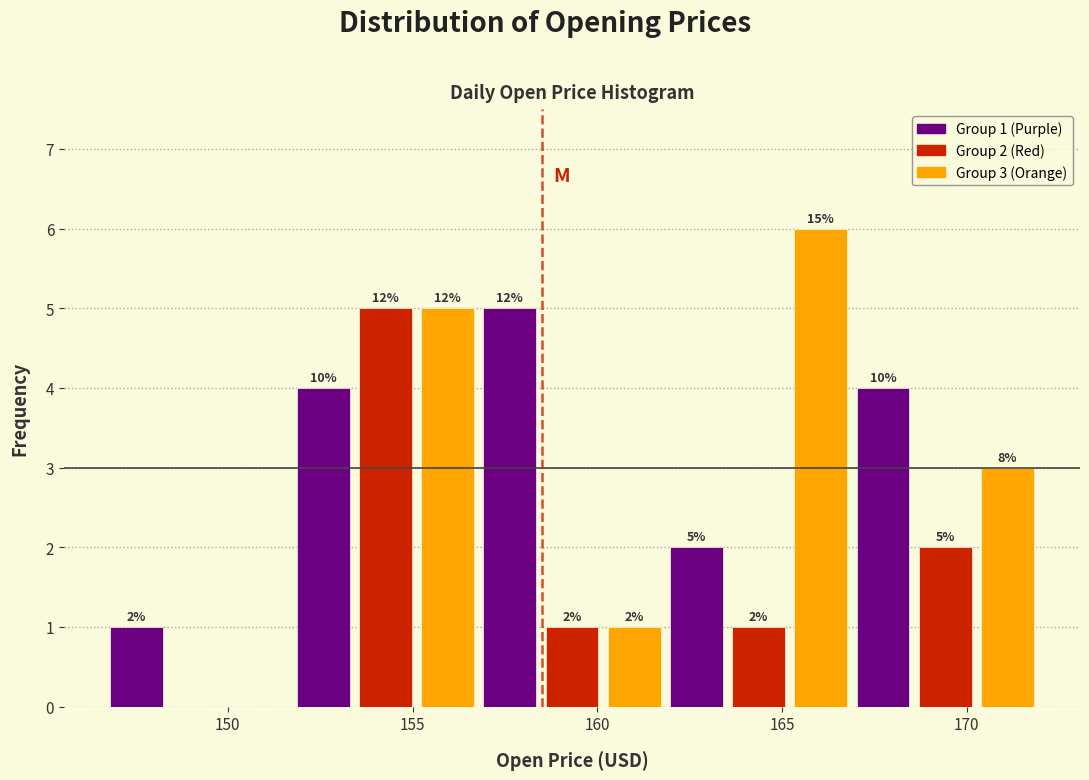

Read against the x-axis, roughly where is the centre of the tallest bar?

166.0